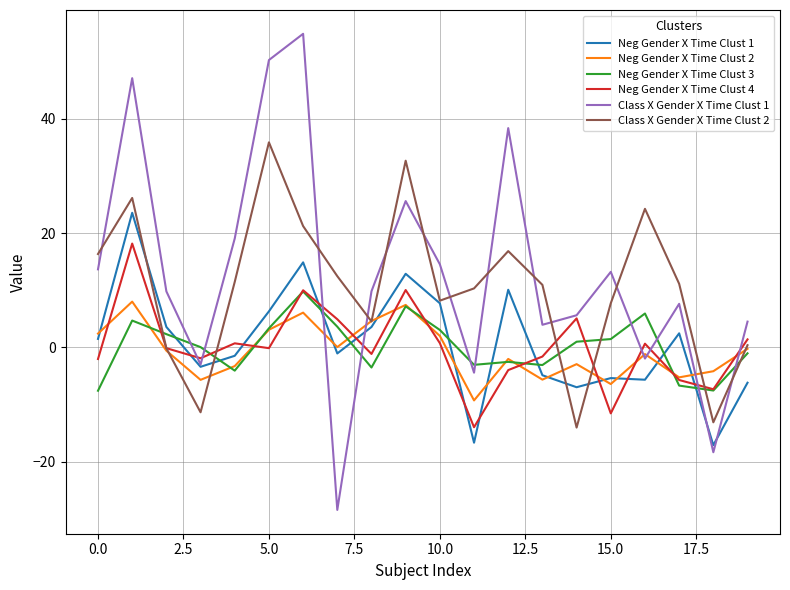

True or false: Class X Gender X Time Clust 2 and Class X Gender X Time Clust 1 intersect in this chart.

True